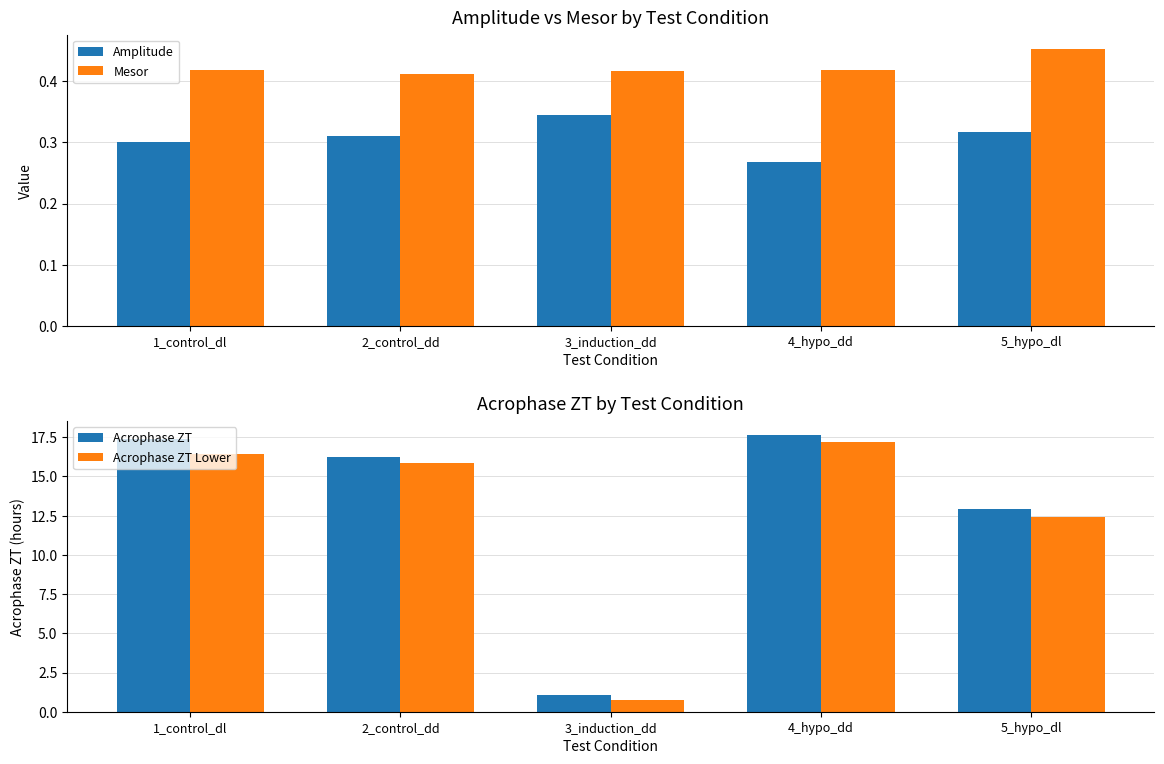

What is the maximum value for Amplitude?

0.3